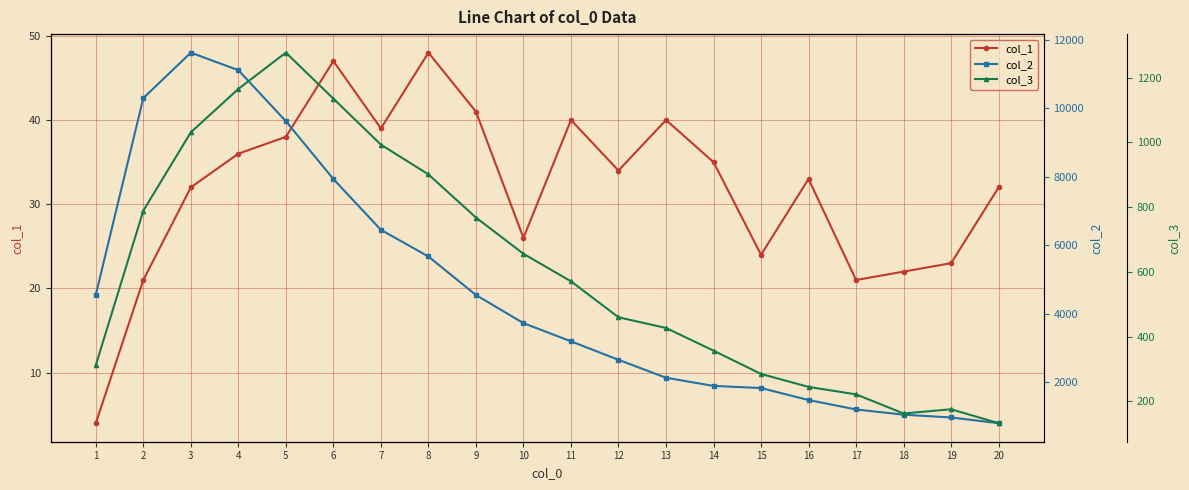

List the labels in order of col_2 value, smallest first.

20, 19, 18, 17, 16, 15, 14, 13, 12, 11, 10, 9, 1, 8, 7, 6, 5, 2, 4, 3